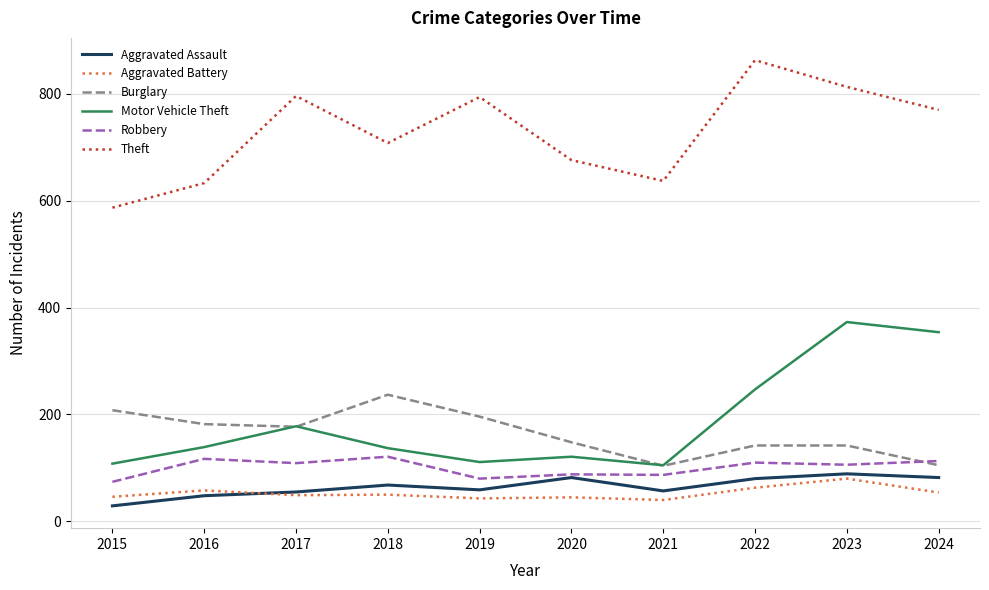

Count the number of data series in this chart.

6